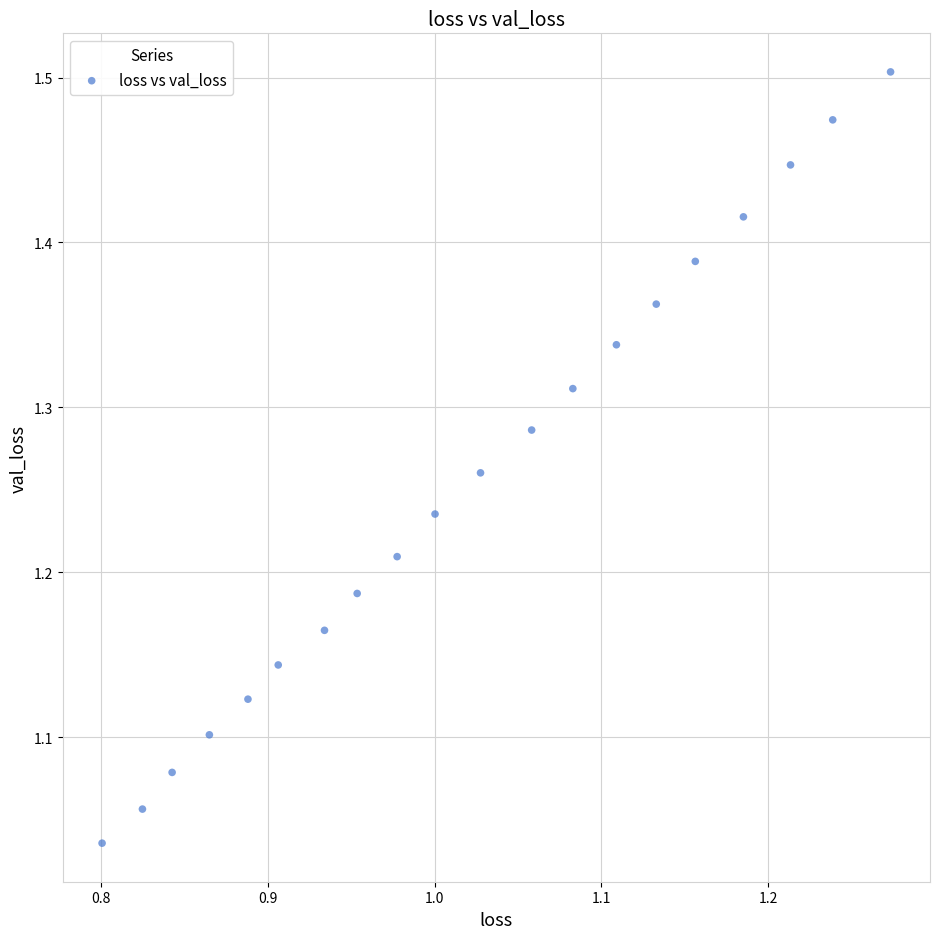

What is the range of X values (max minus min)?

0.5